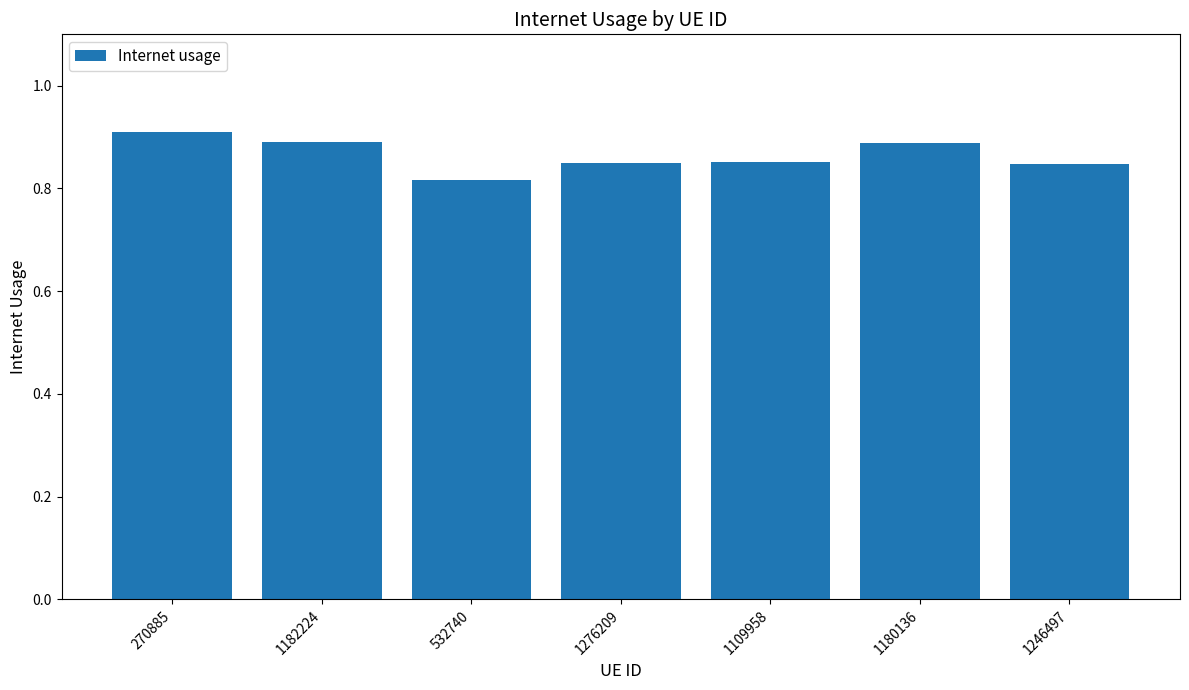

At which category does the chart reach its minimum across all series?

532740